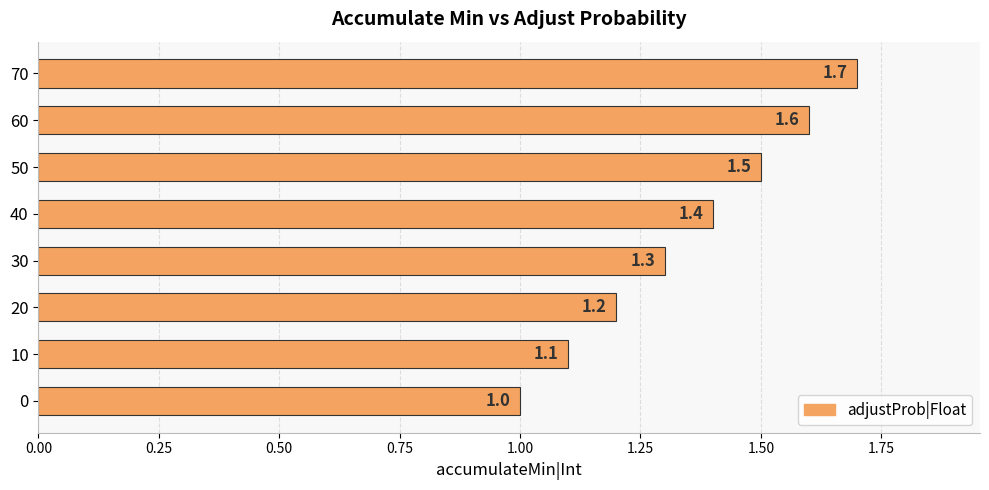

What is the sum of all values?

10.8